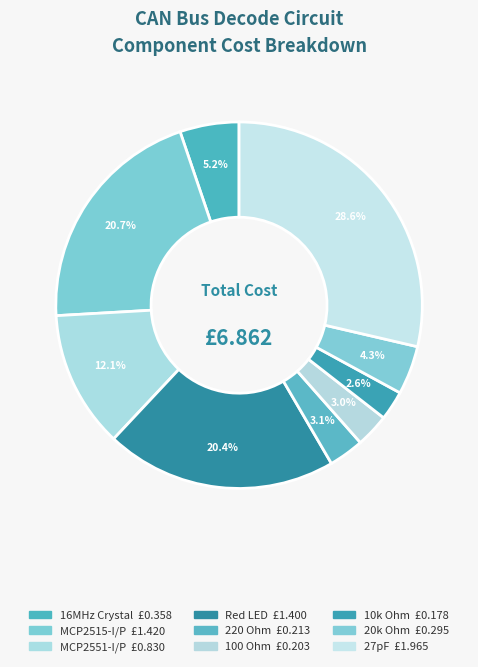

Is Red LED the majority of the pie?

No